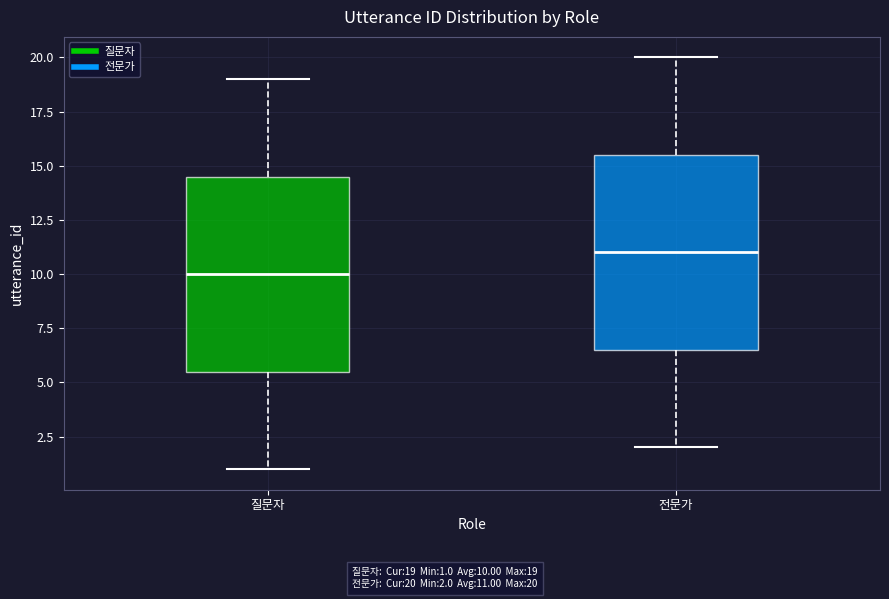

Reading left to right, read every box against the y-axis: the position of its median line, the range the box covers, and the ends of its whiskers. The values are not printed on the chart, so give them approximately, as read against the axis.

질문자: median 10.0, box 5.5 to 14.5, whiskers 1.0 to 19.0
전문가: median 11.0, box 6.5 to 15.5, whiskers 2.0 to 20.0